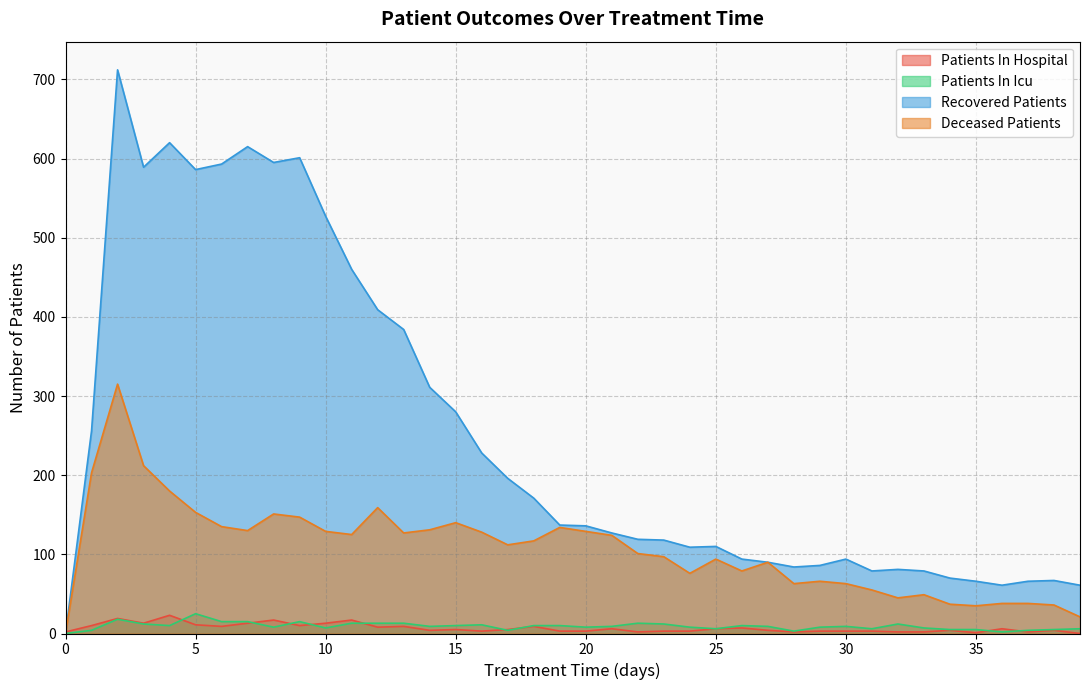

Reading right to left, what are all the values shown in this chart?

patients_in_hospital: 0	4	2	6	1	4	2	2	3	3	3	2	4	7	6	3	3	2	6	3	3	9	5	3	5	4	9	8	17	13	10	17	13	9	11	23	13	19	10	2
patients_in_icu: 6	5	4	2	5	5	7	12	6	9	8	3	9	10	6	8	12	13	9	8	10	10	4	11	10	9	13	13	13	7	15	8	15	15	25	10	12	18	4	0
recovered_patients: 61	67	66	61	66	70	79	81	79	94	86	84	90	94	110	109	118	119	127	136	137	171	196	228	280	311	384	409	460	527	601	595	615	593	586	620	589	712	256	0
deceased_patients: 21	36	38	38	35	37	49	45	55	63	66	63	90	79	94	76	97	101	124	129	134	117	112	128	140	131	127	159	125	129	147	151	130	135	153	180	212	315	203	0